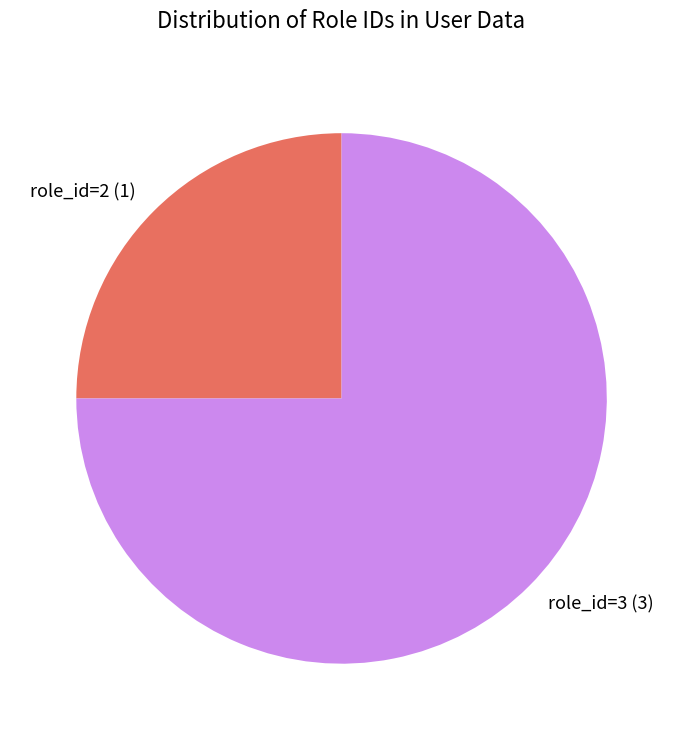

Does role_id=2 (1) represent more than half of the total?

No